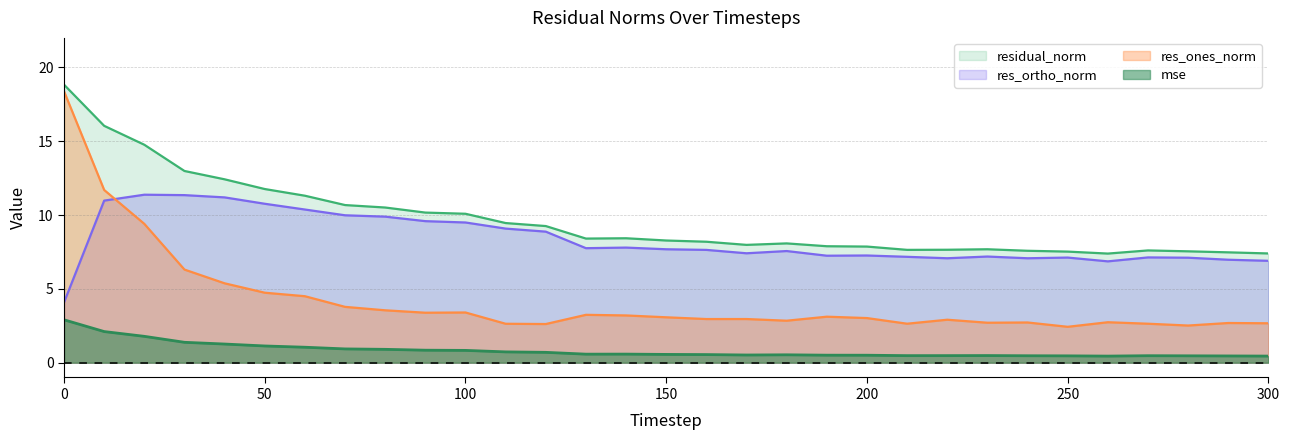

True or false: mse has more than 2 interior local peaks.

True